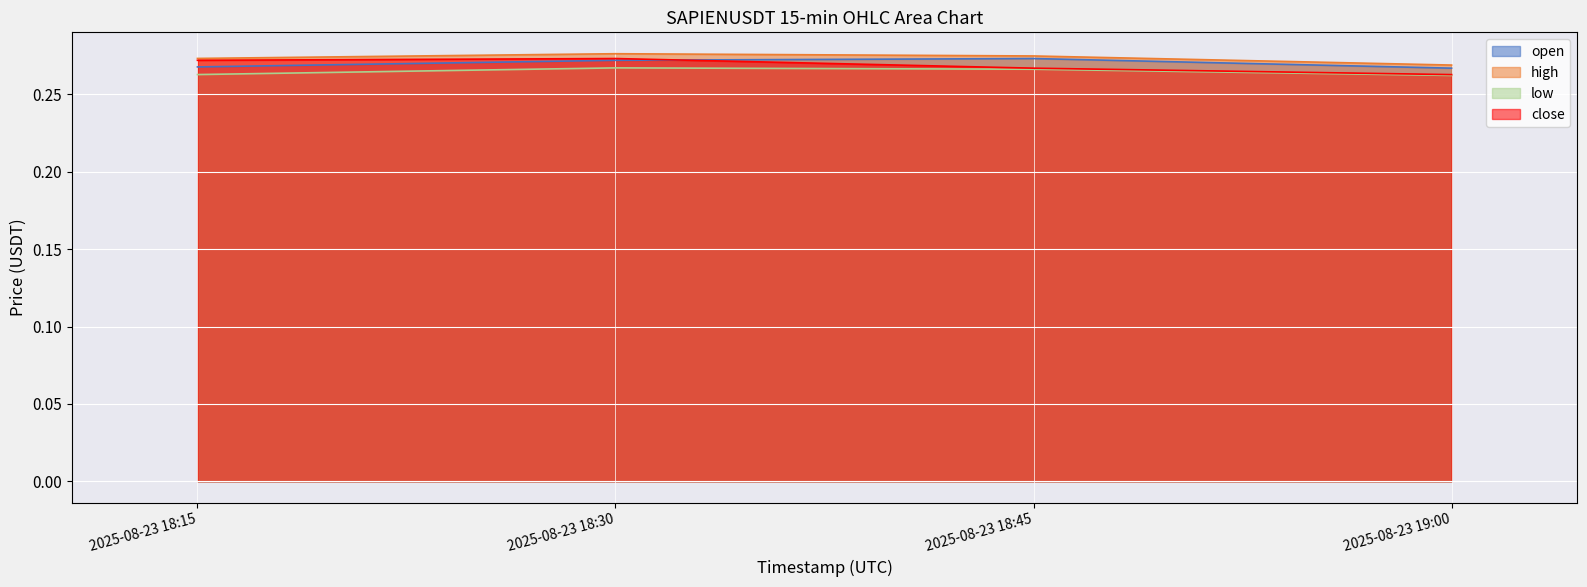

At which category is the sum across all series the highest?

2025-08-23 18:30